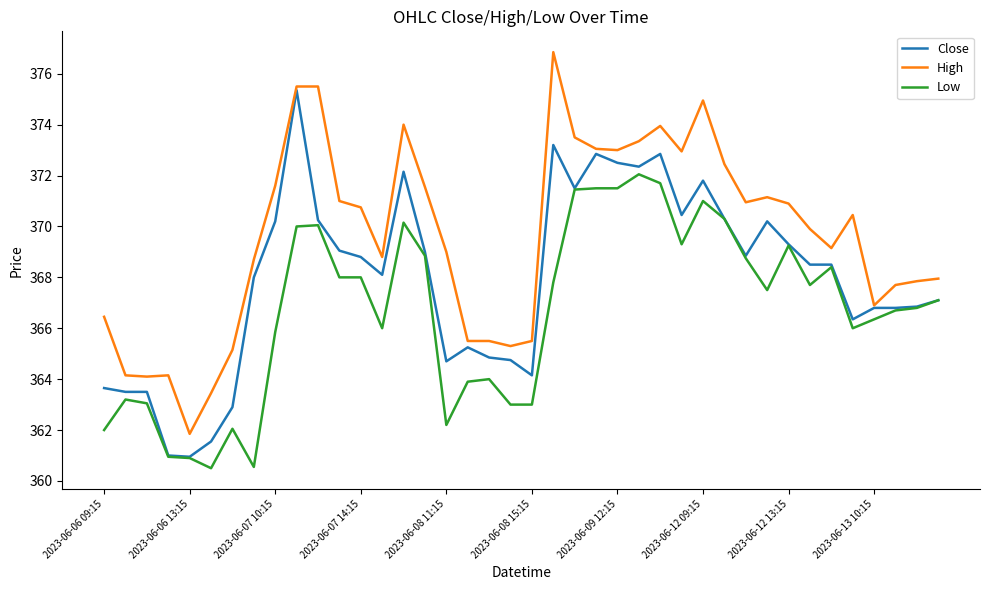

Rank the series by their maximum value, from highest to lowest.

High, Close, Low